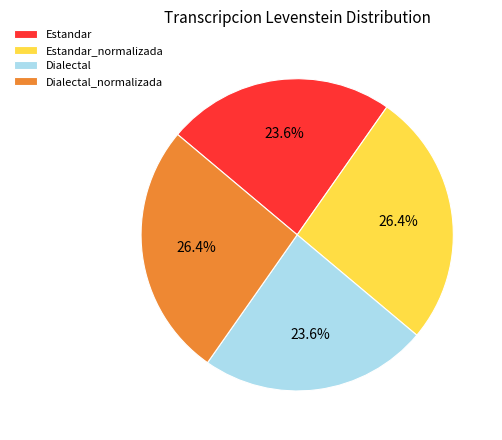

What is the total percentage of Estandar_normalizada and Dialectal?

50.0%